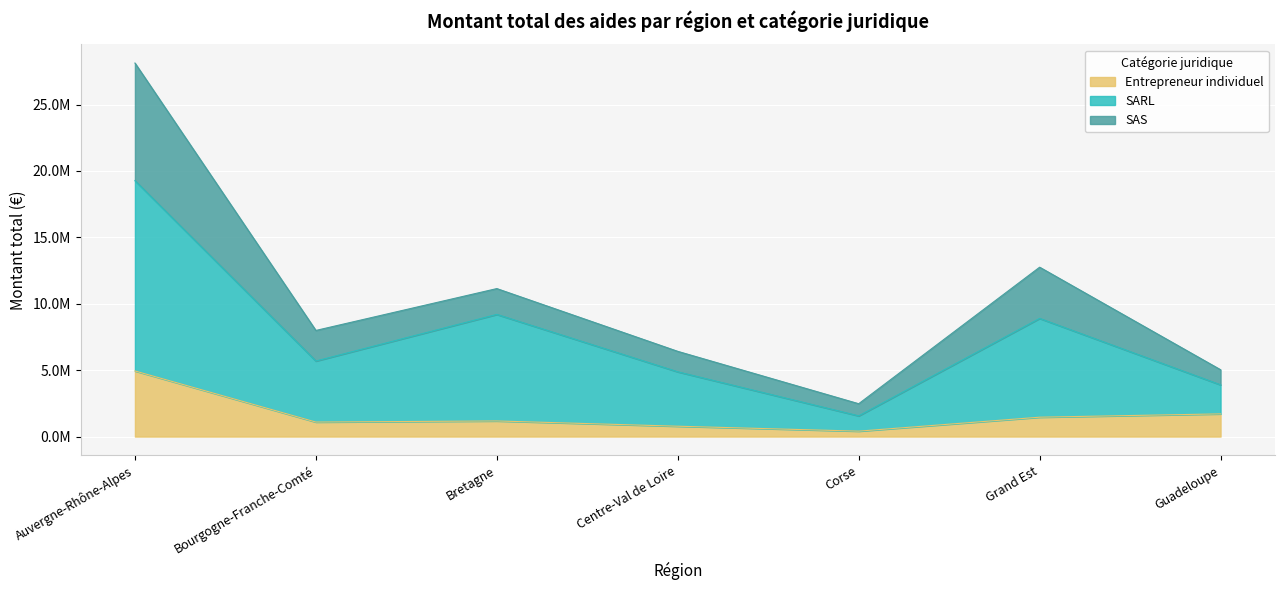

At which category does the chart reach its minimum across all series?

Corse